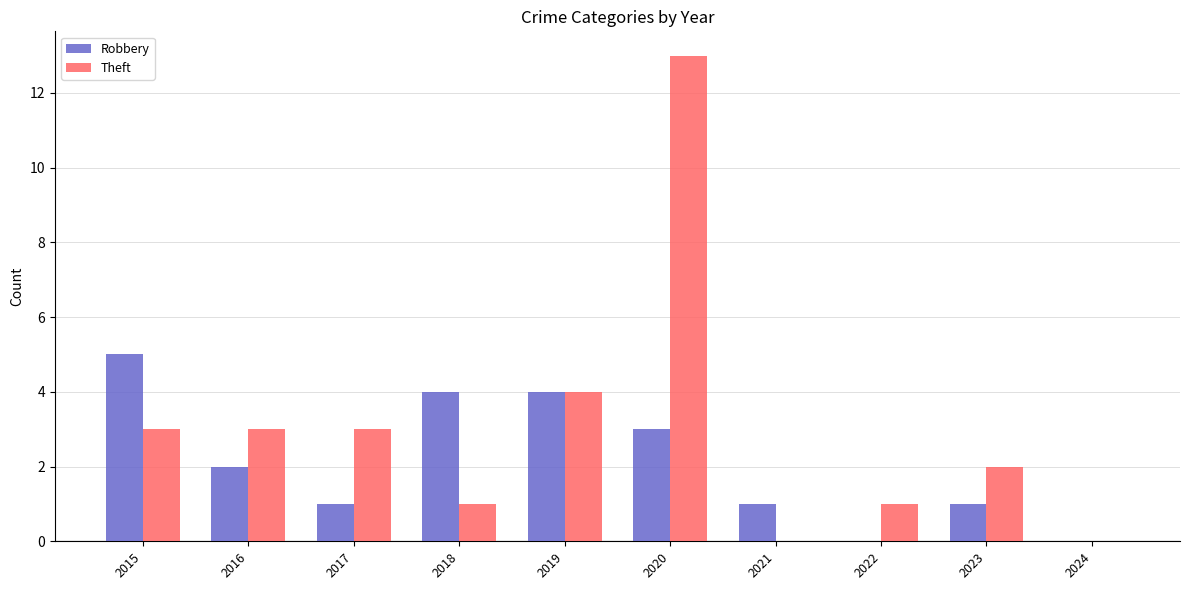

Where does the Robbery series first go above 2?

2015